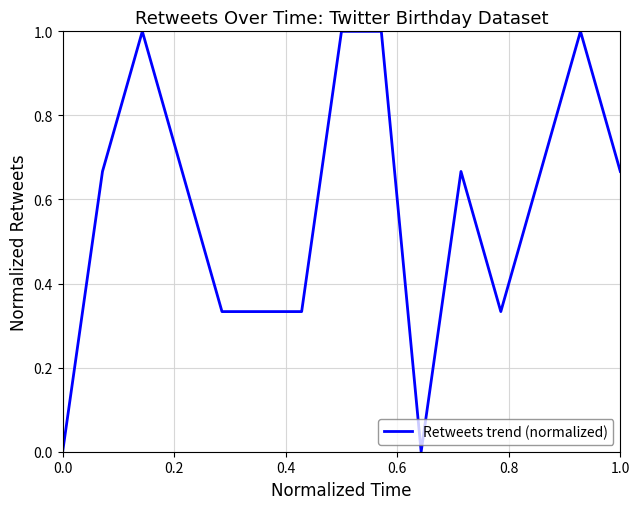

What is the maximum value shown in the chart?

1.0